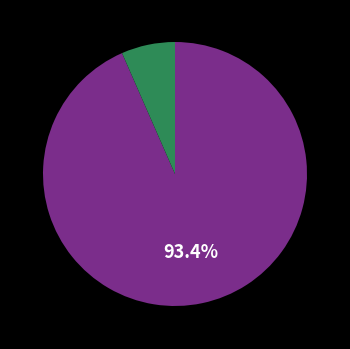

Is there any slice that represents more than half of the pie?

Yes